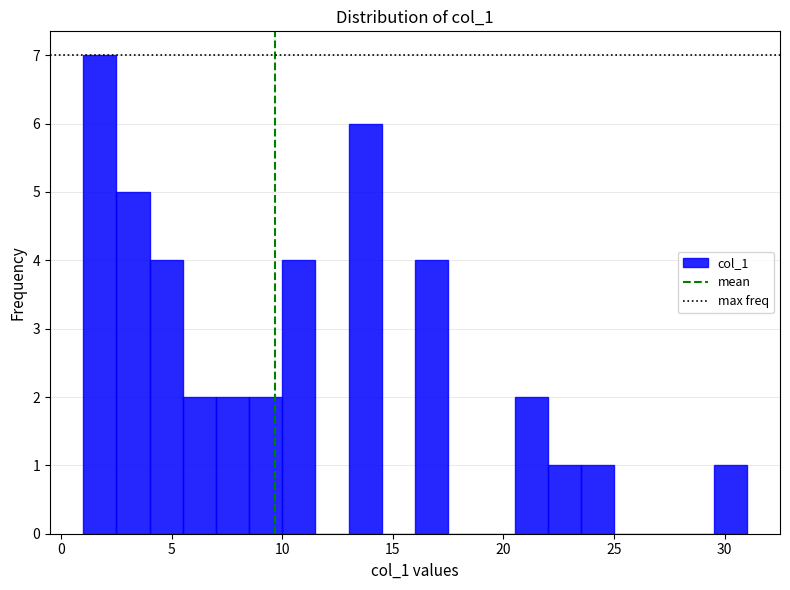

Read against the x-axis, roughly where is the centre of the tallest bar?

2.0